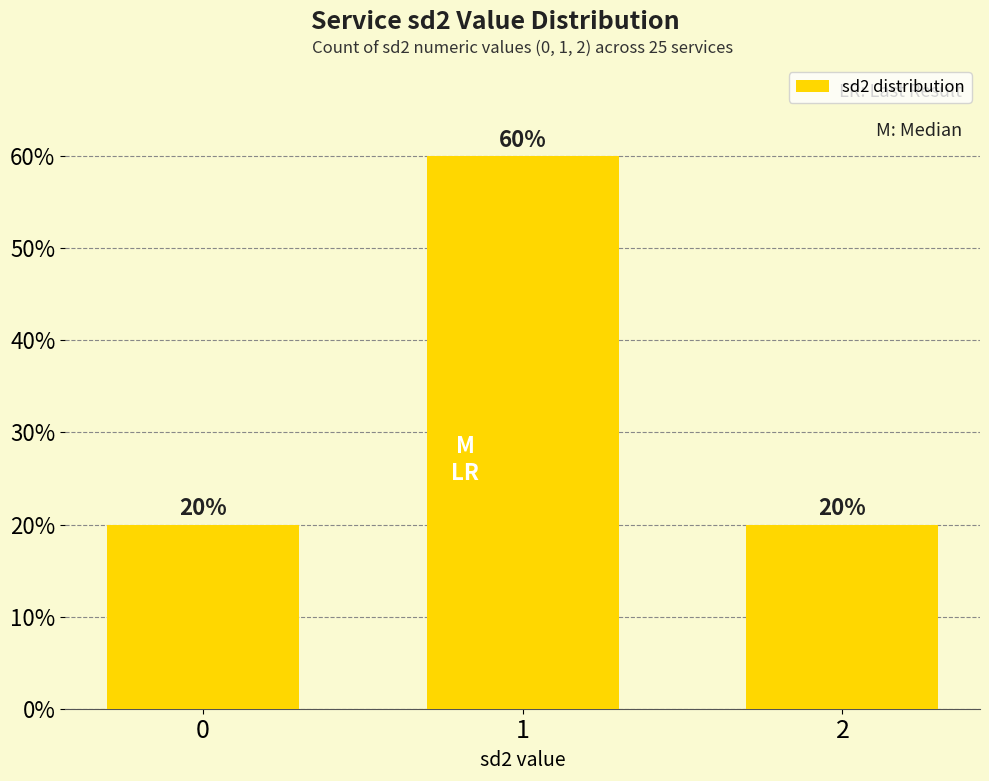

Between 0 and 1, which is larger?

1